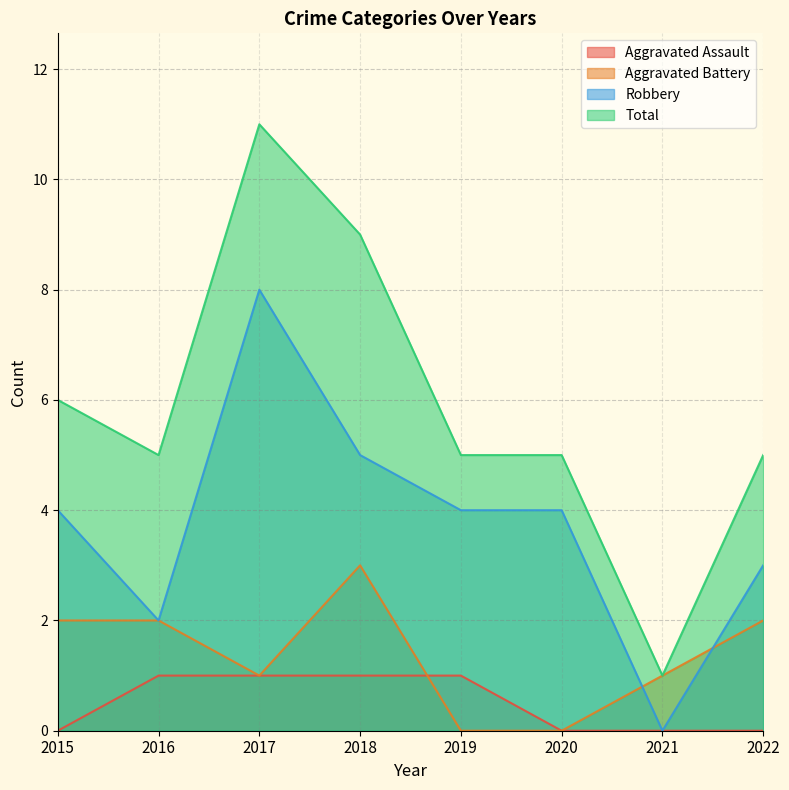

True or false: Aggravated Assault has more than 0 points higher than both neighbors.

False